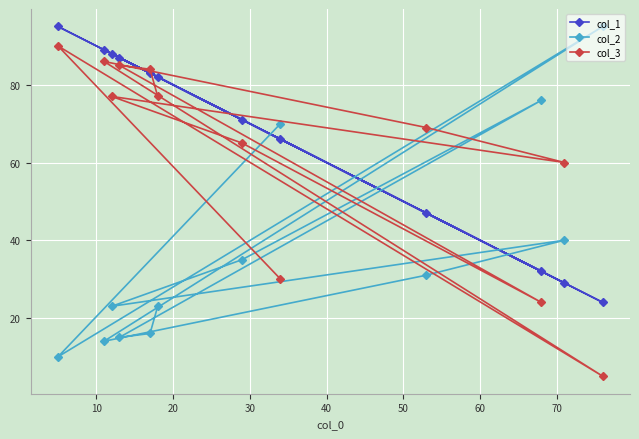

Is this an area chart (filled region under the line)?

No